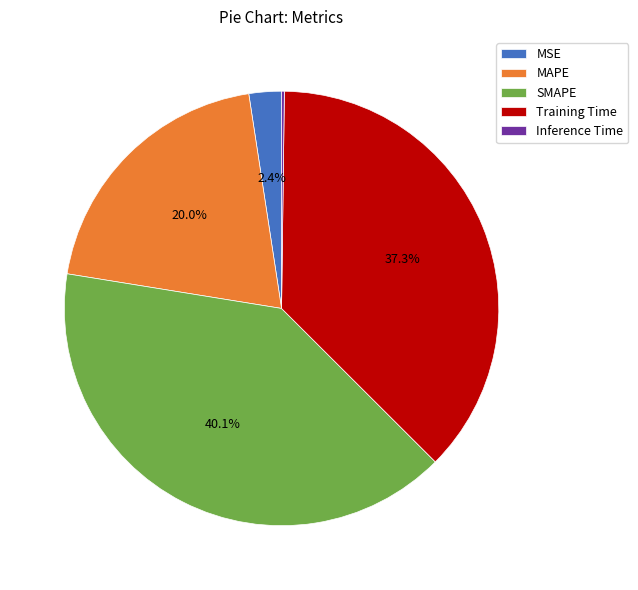

What percentage do MAPE and MSE together represent?

22.4%